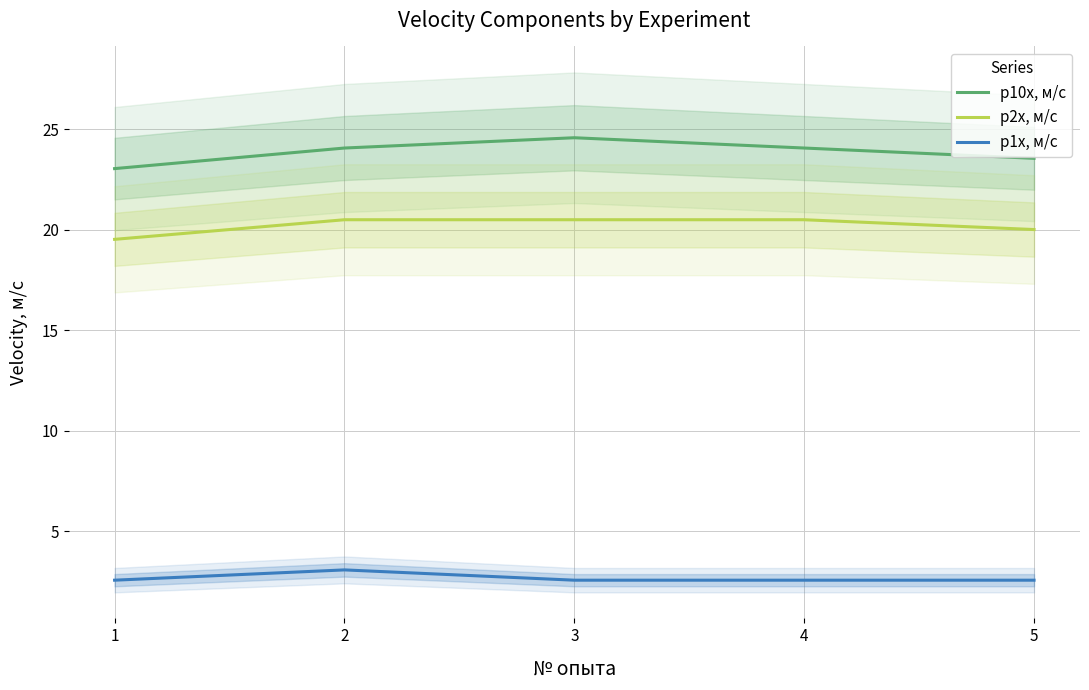

What is the maximum value shown in the chart?

24.6